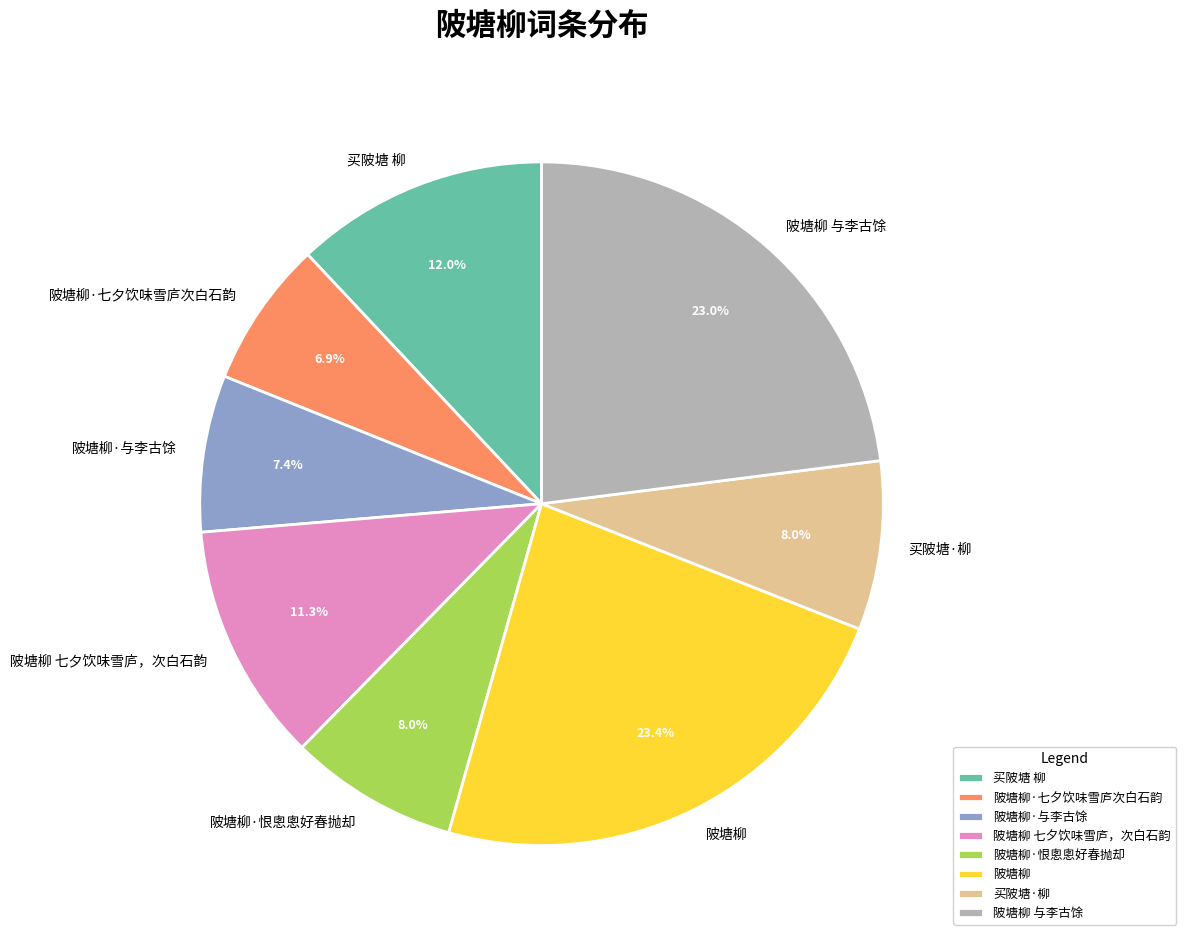

What is the ratio of the value at 买陂塘·柳 to the value at 陂塘柳 七夕饮味雪庐，次白石韵?

0.7